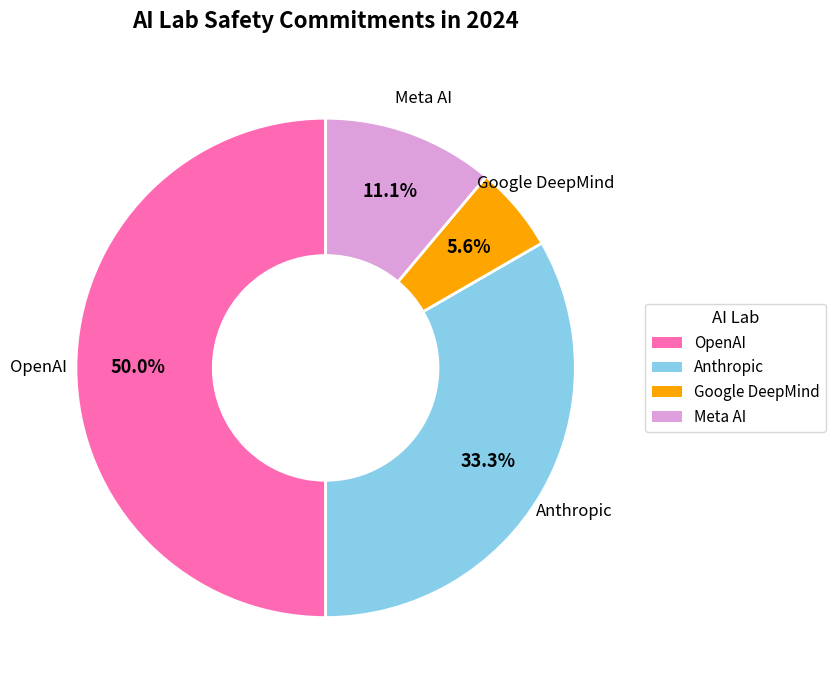

To the nearest percent, what percentage of the pie is Meta AI?

11%